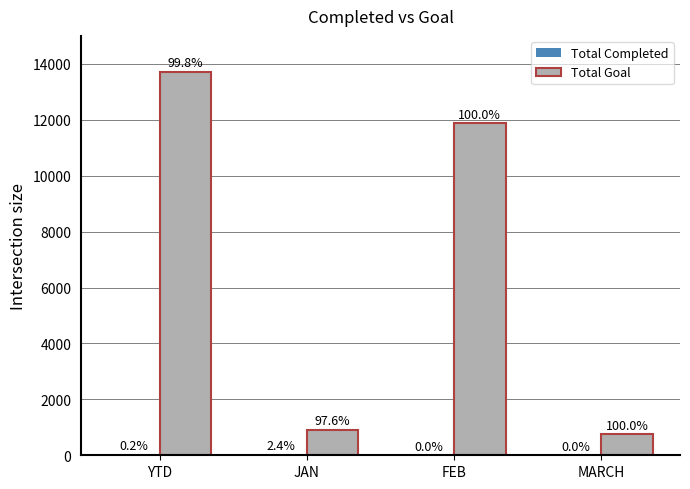

Between FEB and MARCH, which series saw the biggest shift?

Total Goal